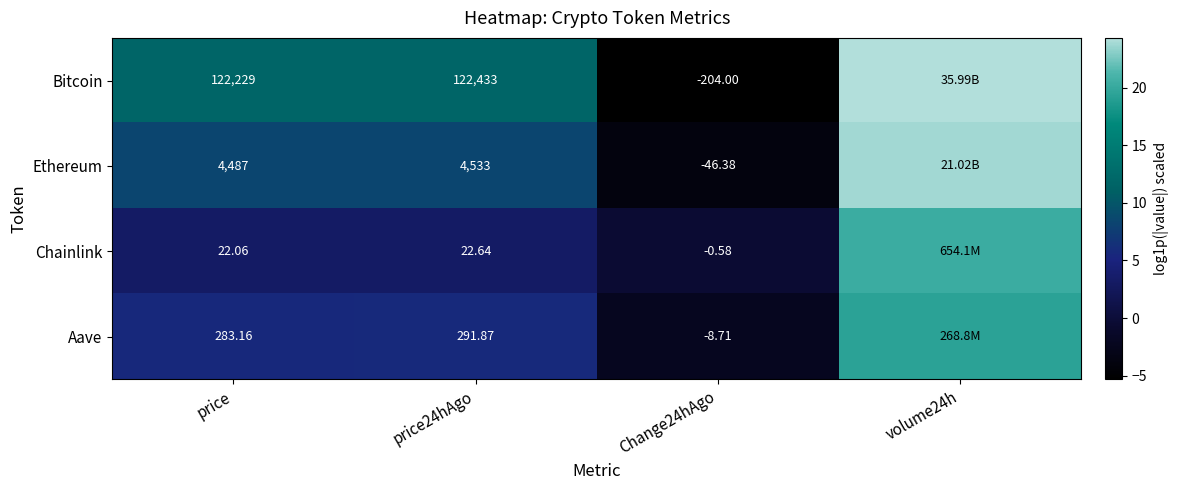

At price, list the series in order from smallest to largest.

Chainlink, Aave, Ethereum, Bitcoin